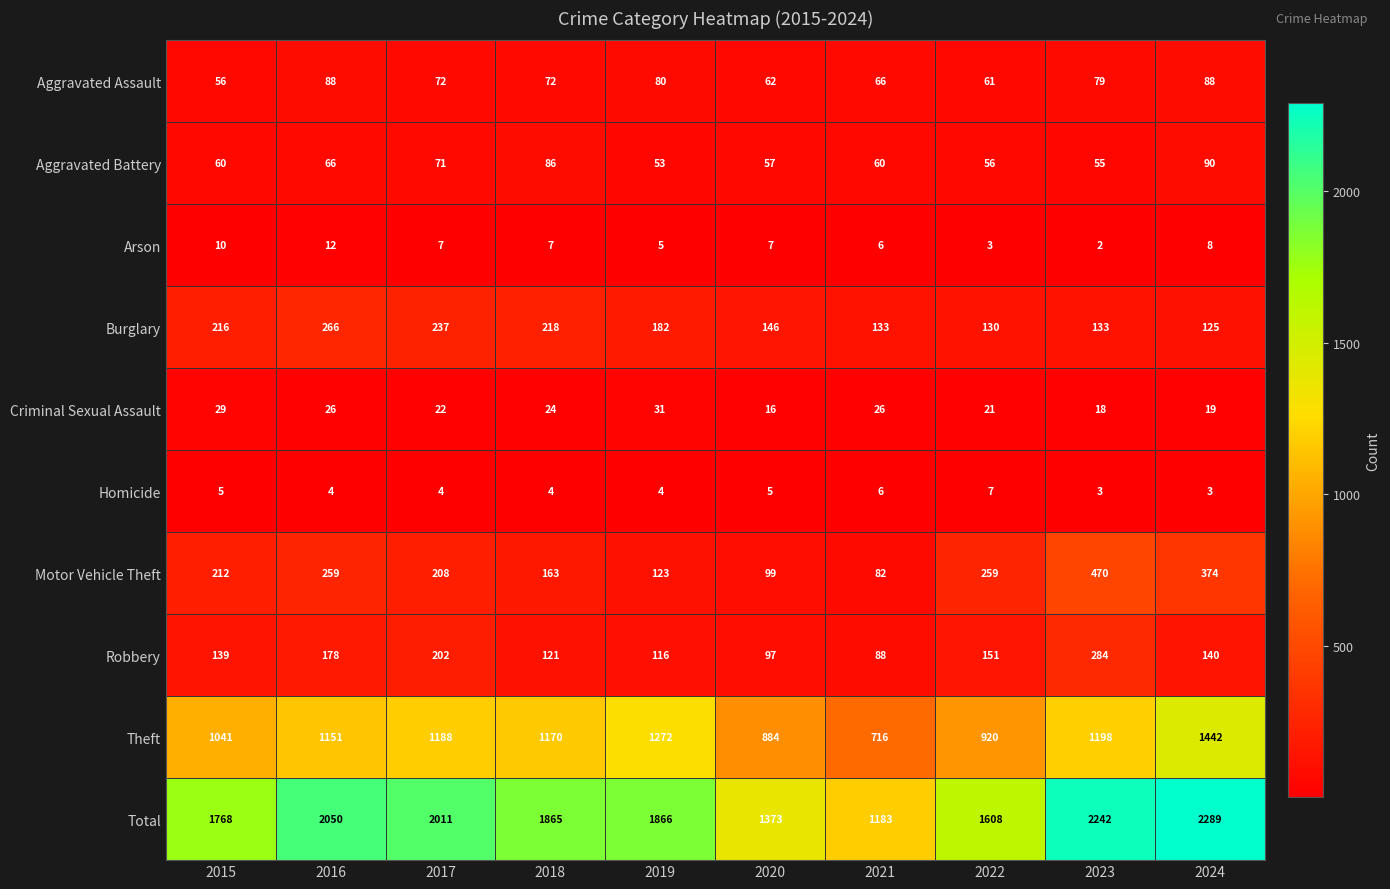

What is the approximate value of Theft at 2021?

716